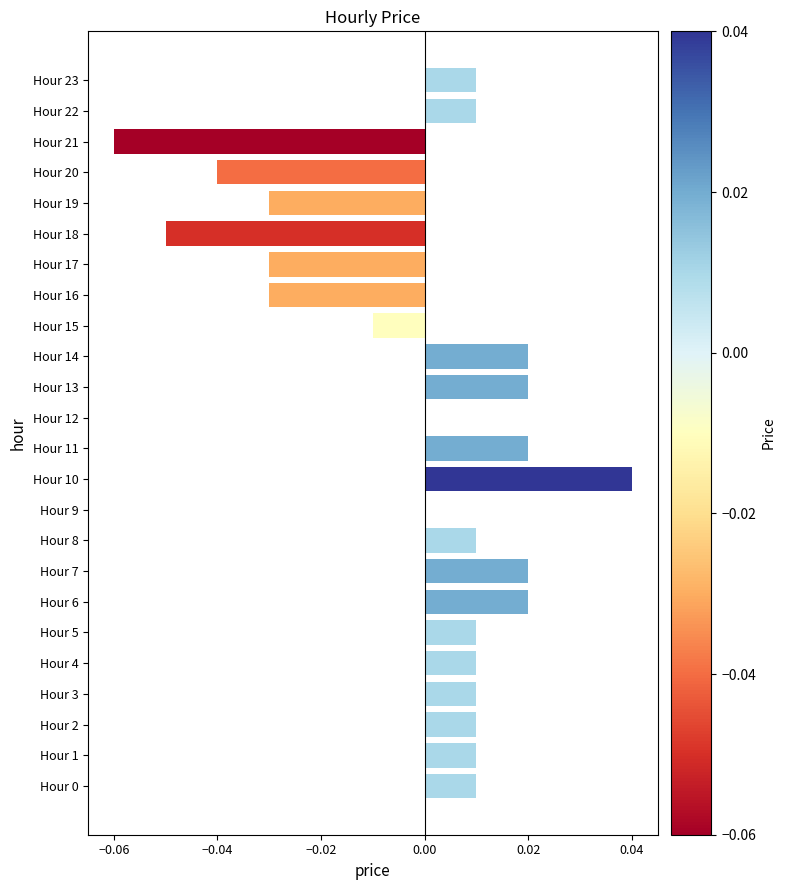

How many distinct data groups are displayed?

1